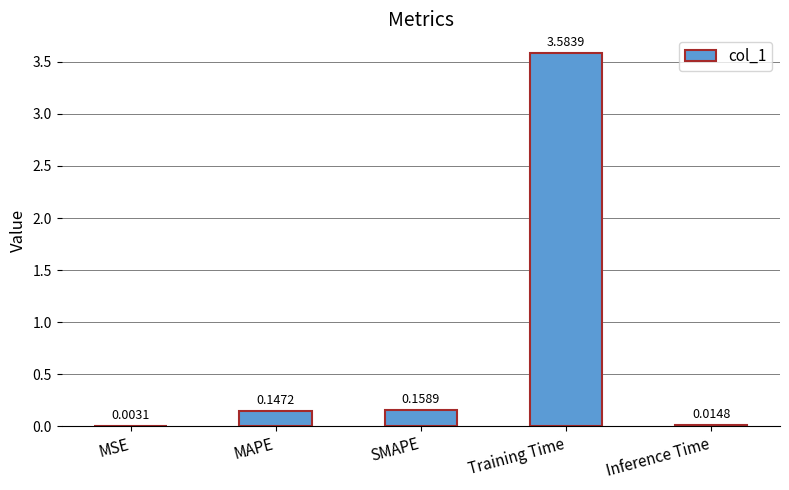

Are the bars horizontal?

No